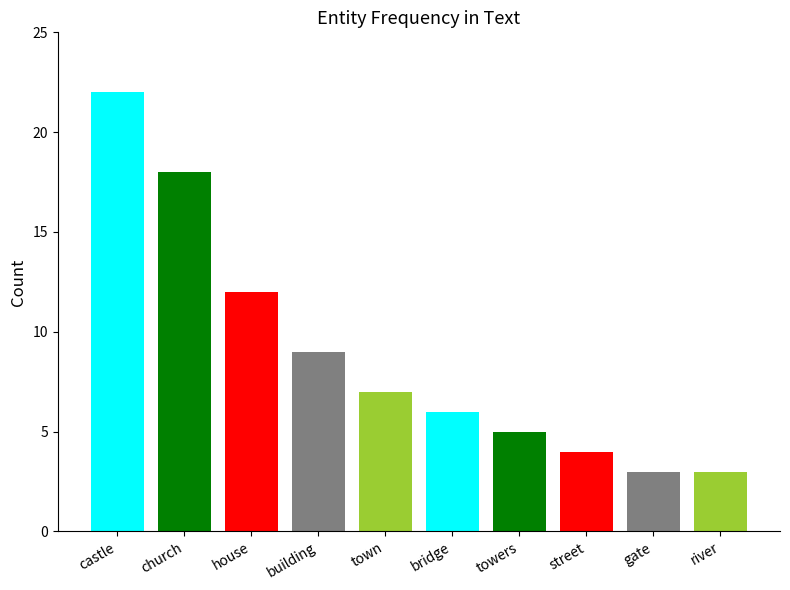

Rank the categories by value from highest to lowest.

castle, church, house, building, town, bridge, towers, street, gate, river